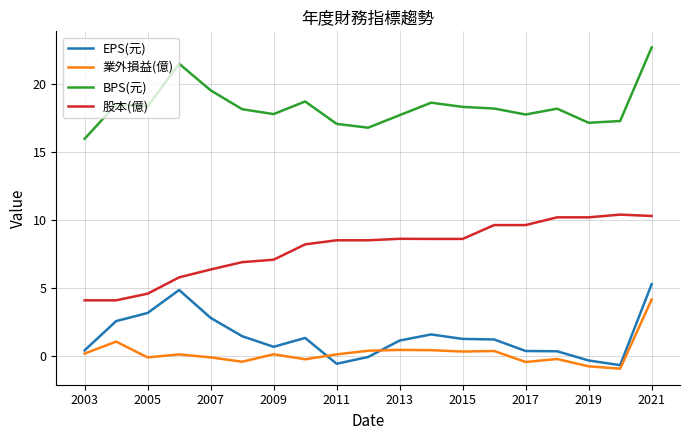

What is the difference between the maximum and minimum values in the BPS(元) series?

6.7